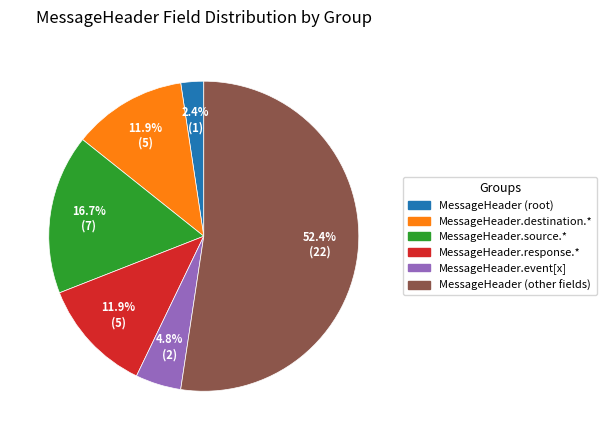

How many slices are in this pie chart?

6